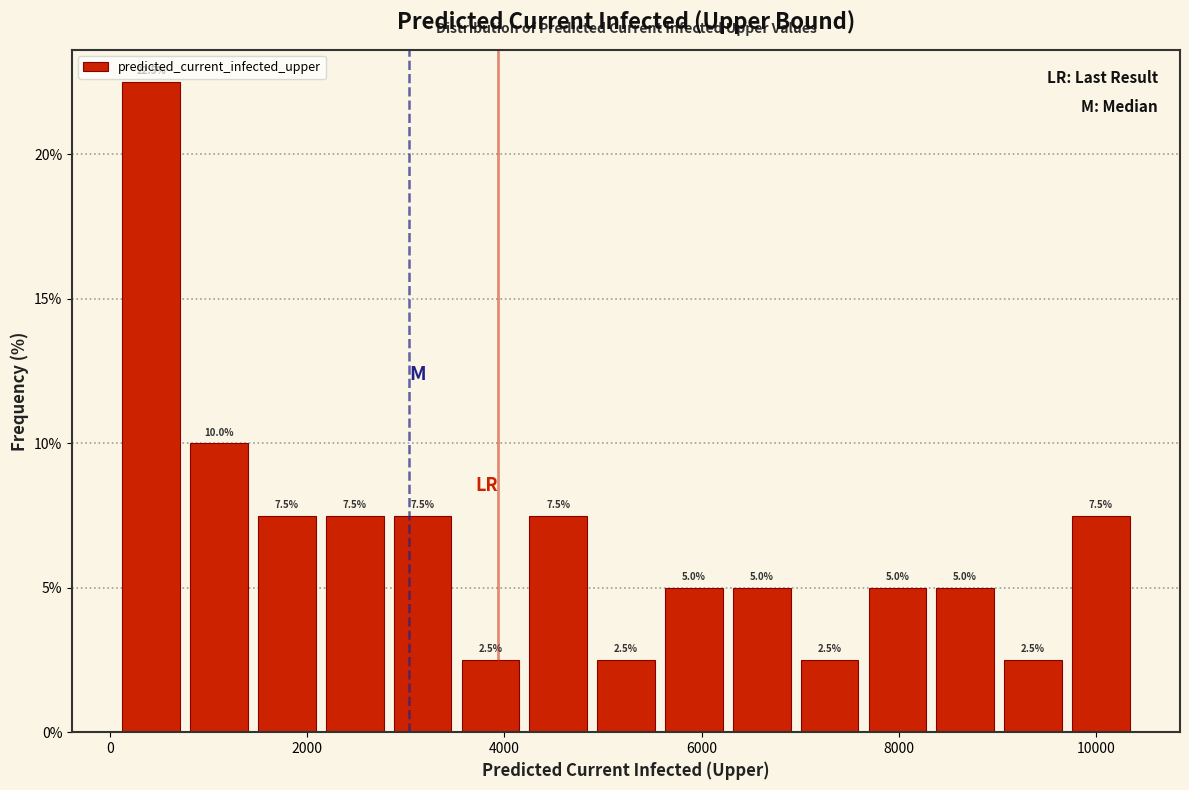

Around what value on the x-axis is the tallest bar? Give the approximate position of its centre, as read against the axis.

400